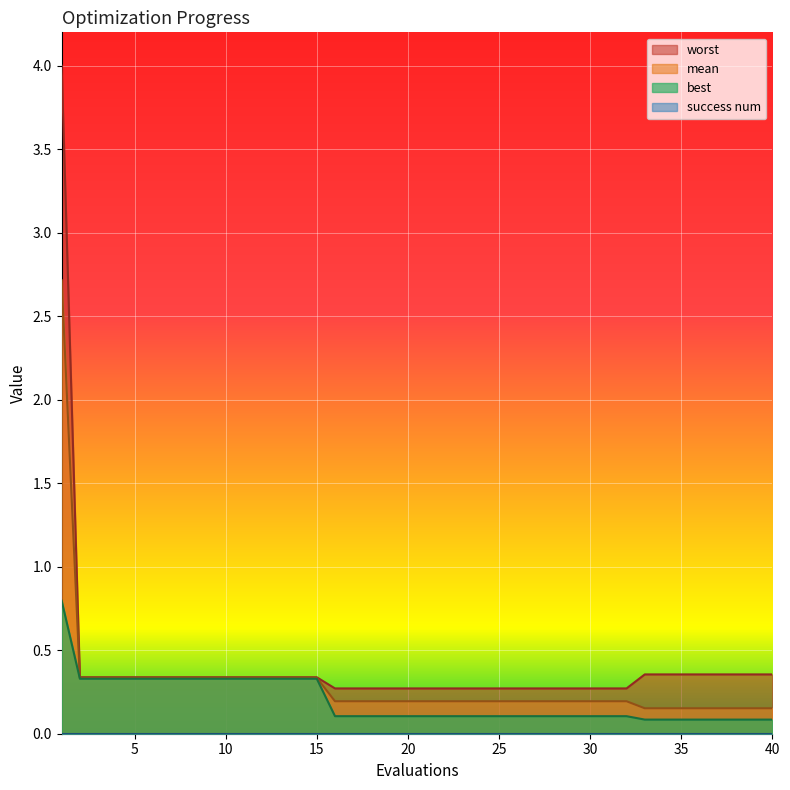

At how many categories does at least one series exceed 1?

1